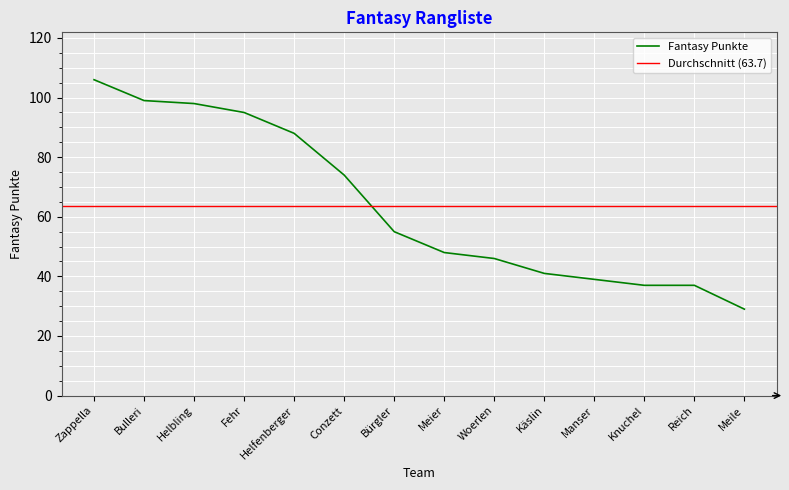

Read the value at Käslin.

41